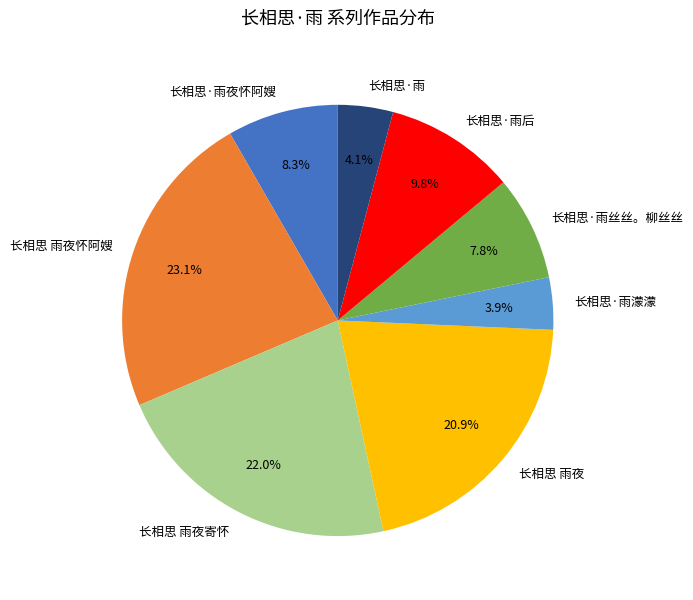

What is the largest slice in the pie chart?

长相思 雨夜怀阿嫂